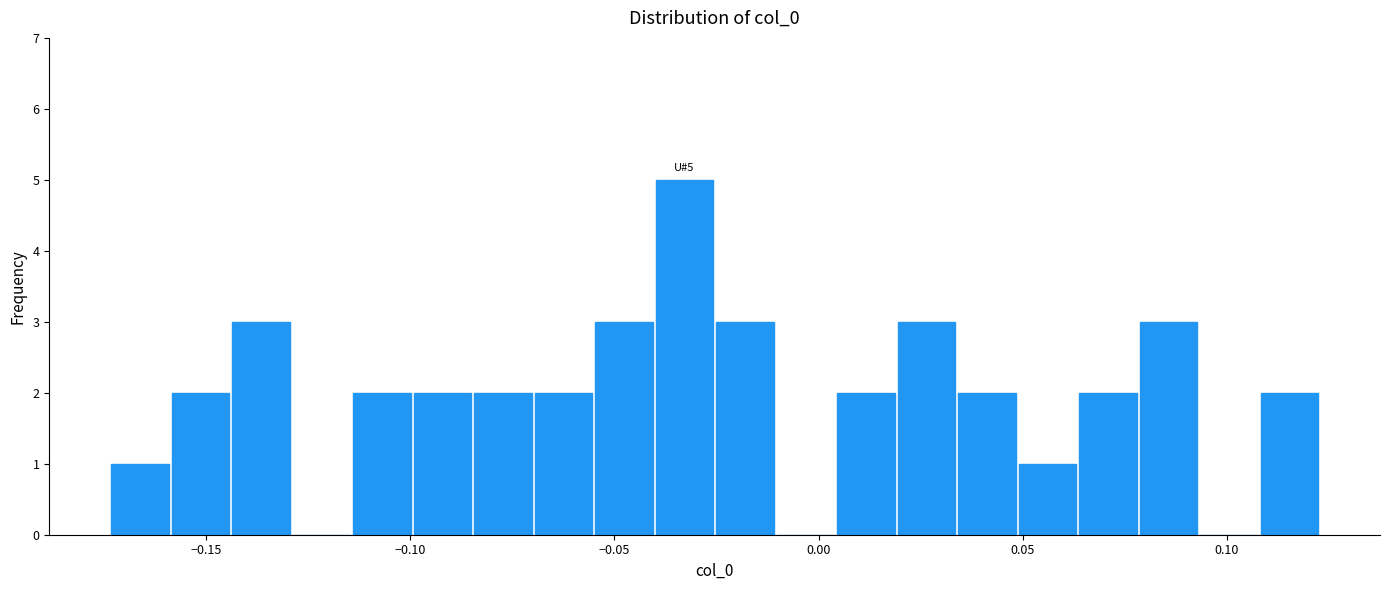

Read against the x-axis, roughly where is the centre of the tallest bar?

-0.035